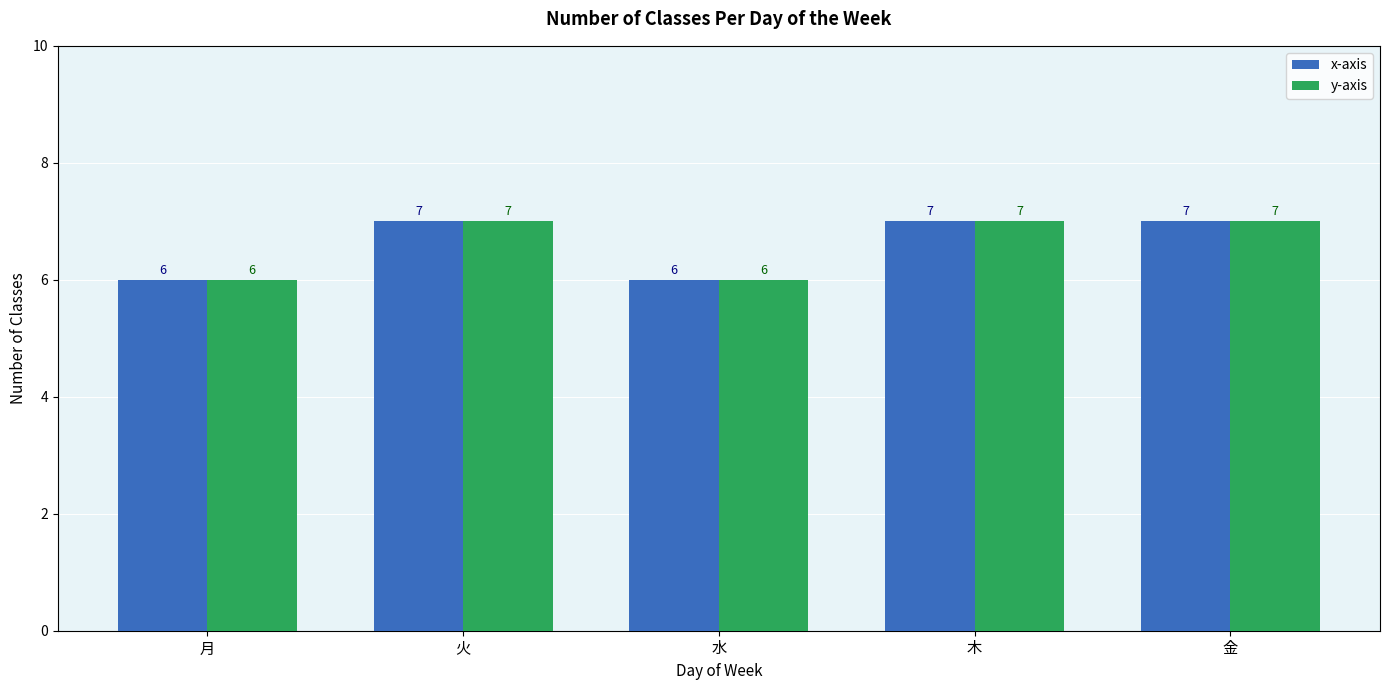

What is the lowest value of the y-axis series?

6